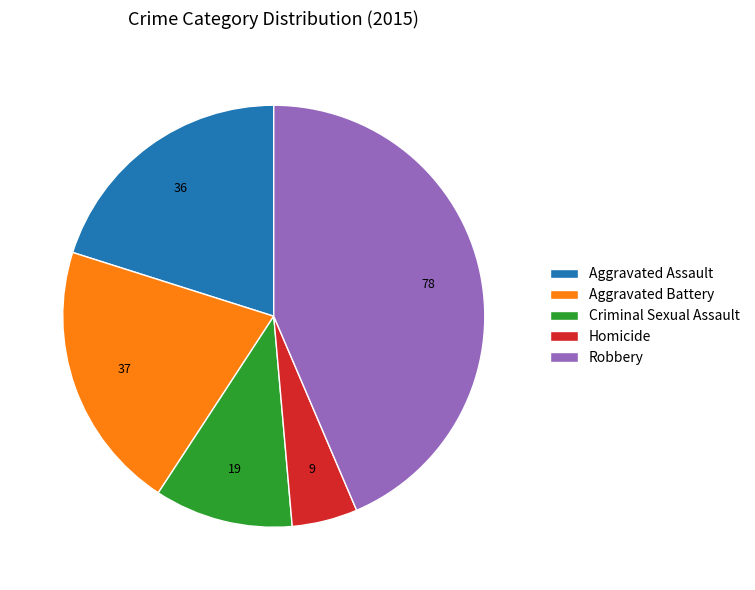

Which has a higher value, Aggravated Battery or Aggravated Assault?

Aggravated Battery